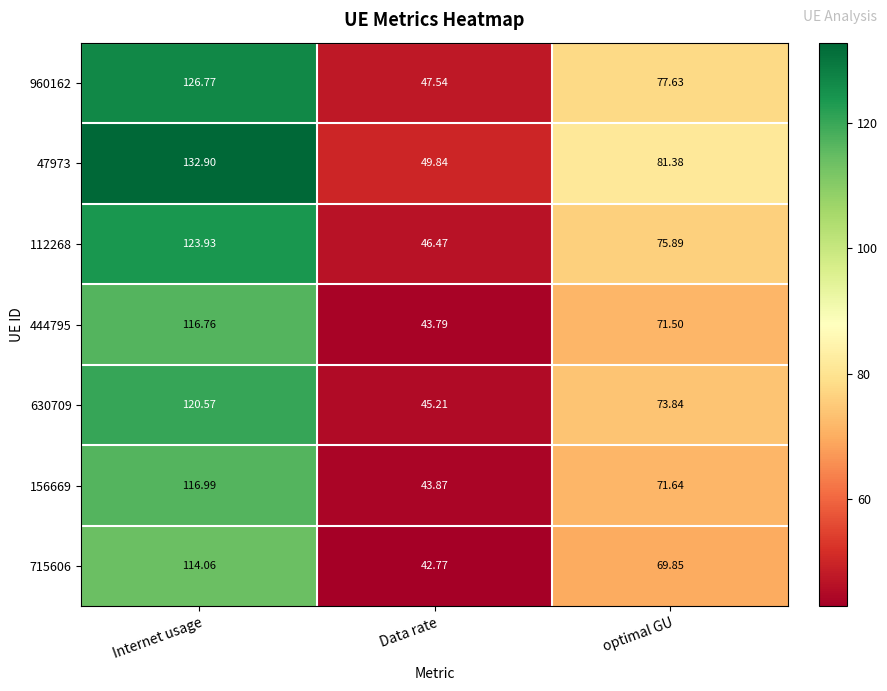

At which category is the sum across all series the highest?

Internet usage